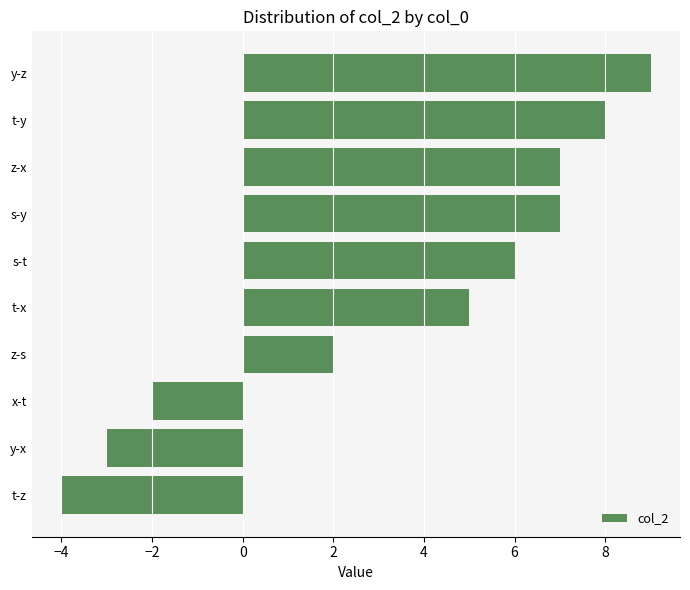

How many series are shown in this chart?

1